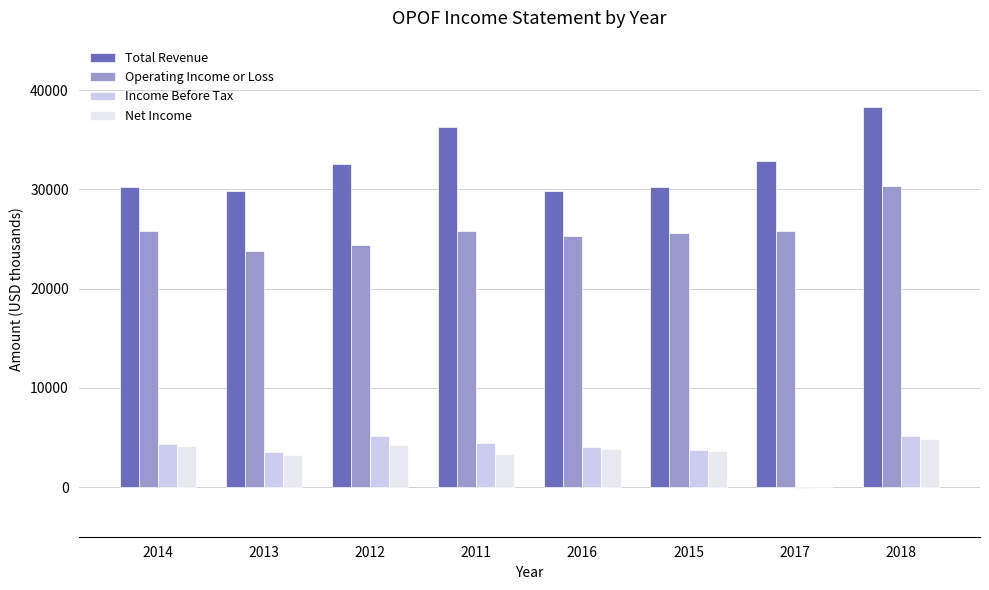

What is the greatest value displayed?

38300